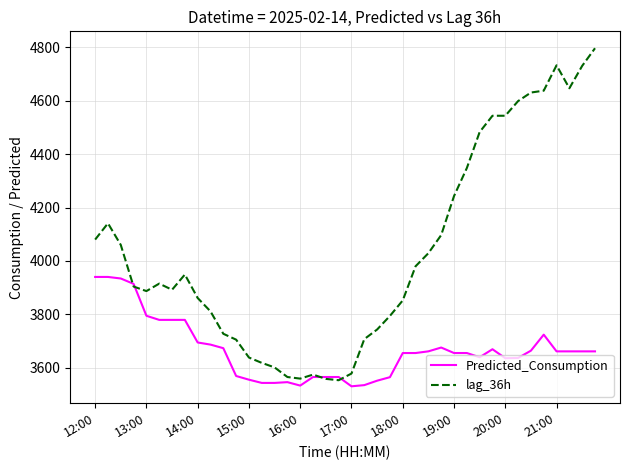

Which series has the largest total across all categories?

lag_36h